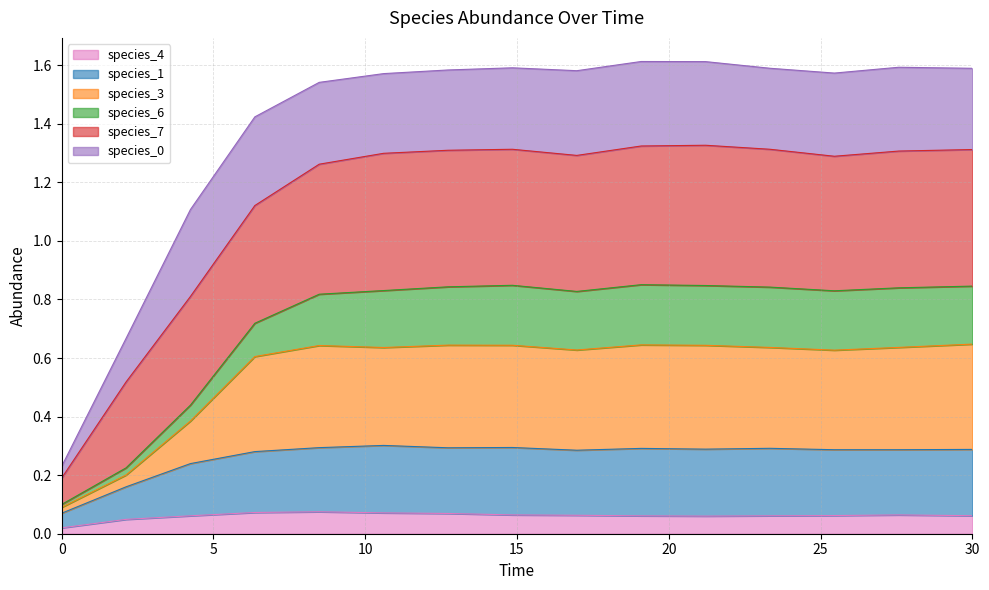

What position from the right is 27.575757575757574?

2